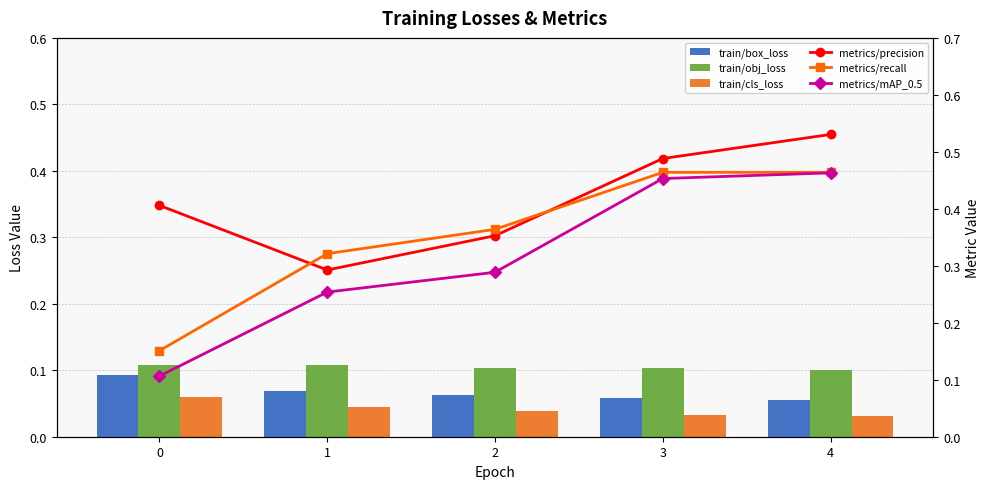

How many distinct data groups are displayed?

6